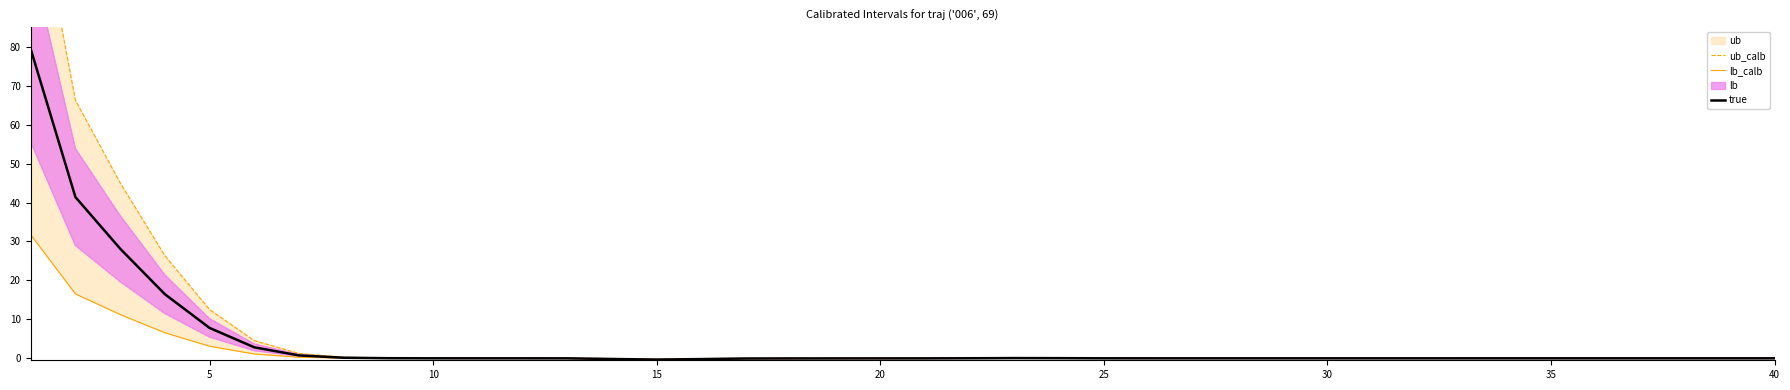

Reading left to right, what are all the values shown in this chart?

ub_calb: 127.0	66.2	45.1	26.4	12.5	4.5	1.2	0.3	0.1	0.0	0.0	0.0	0.0	-0.0	-0.1	-0.1	0.0	0.0	0.0	0.0	0.0	0.0	0.1	0.1	0.0	0.0	0.0	0.0	0.0	0.0	0.0	0.0	0.0	0.0	0.0	0.0	0.0	0.0	0.0	0.0
lb_calb: 31.7	16.5	11.2	6.6	3.1	1.1	0.3	0.0	-0.0	-0.0	-0.0	-0.0	-0.0	-0.3	-0.5	-0.3	-0.1	-0.1	-0.1	-0.0	-0.0	-0.0	0.0	-0.0	-0.0	-0.0	-0.0	-0.0	-0.0	-0.0	-0.0	-0.0	-0.0	-0.0	-0.0	-0.0	-0.0	-0.0	-0.0	-0.0
true: 79.4	41.4	28.2	16.5	7.8	2.8	0.7	0.2	0.0	0.0	-0.0	-0.0	-0.0	-0.2	-0.3	-0.2	-0.0	-0.0	-0.0	-0.0	-0.0	0.0	0.1	0.0	0.0	-0.0	-0.0	-0.0	-0.0	-0.0	-0.0	-0.0	-0.0	-0.0	-0.0	-0.0	-0.0	-0.0	-0.0	-0.0